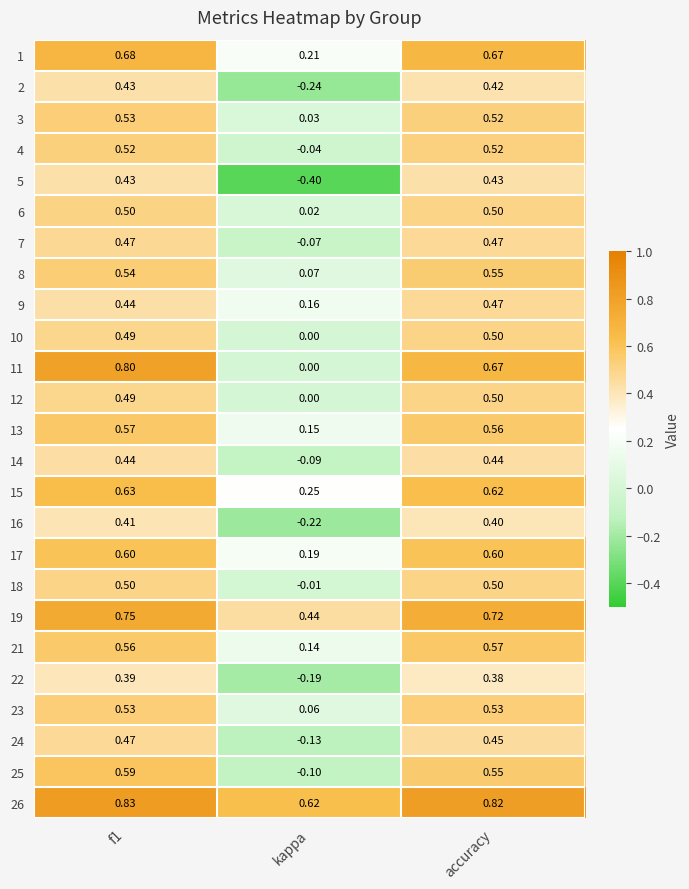

Is the value of 4 at kappa greater than the value of 21 at kappa?

No